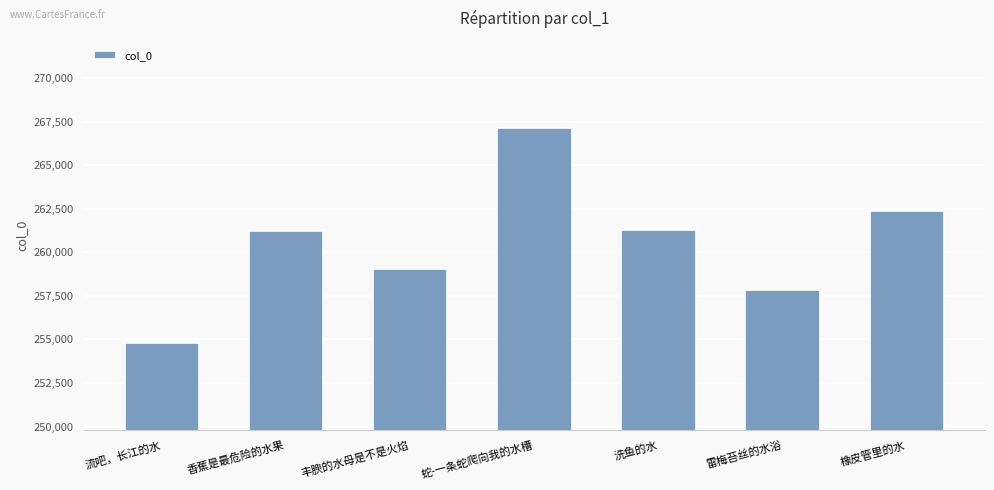

Which has a higher value, 橡皮管里的水 or 丰腴的水母是不是火焰?

橡皮管里的水